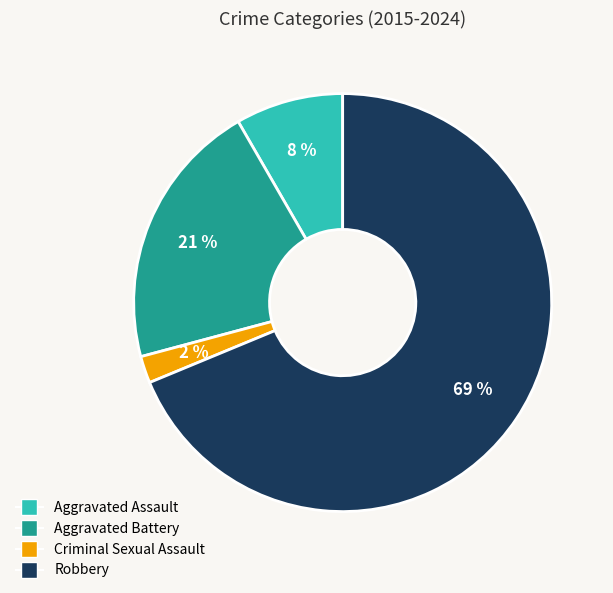

The Aggravated Assault slice represents 1% of the pie. True or false?

False